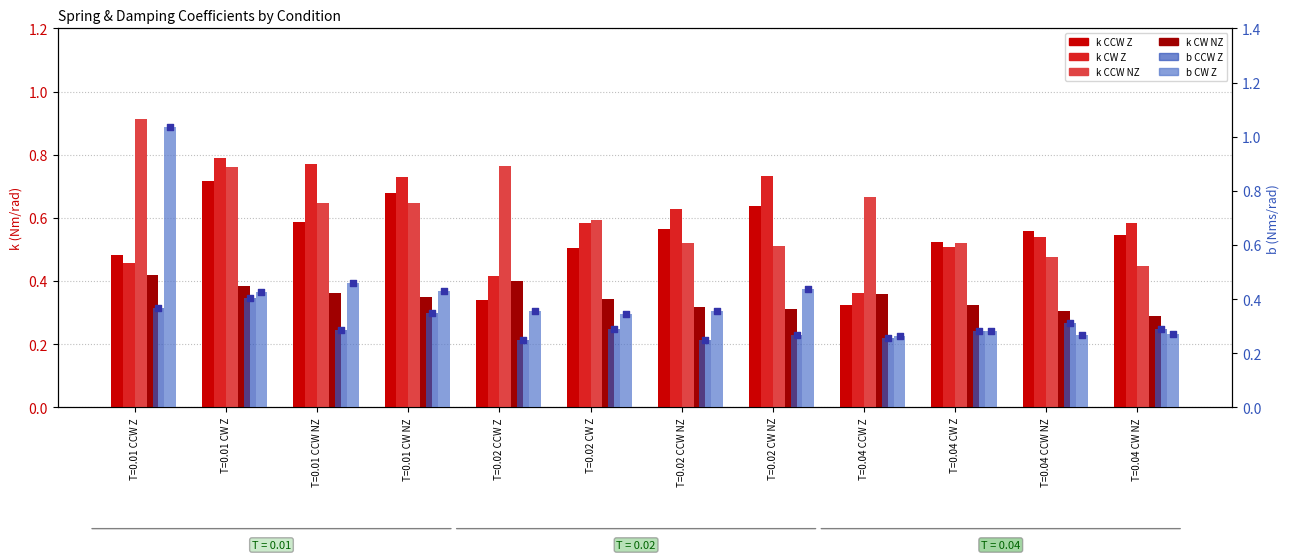

What is the total value across all series at T=0.01 CCW Z?

3.7